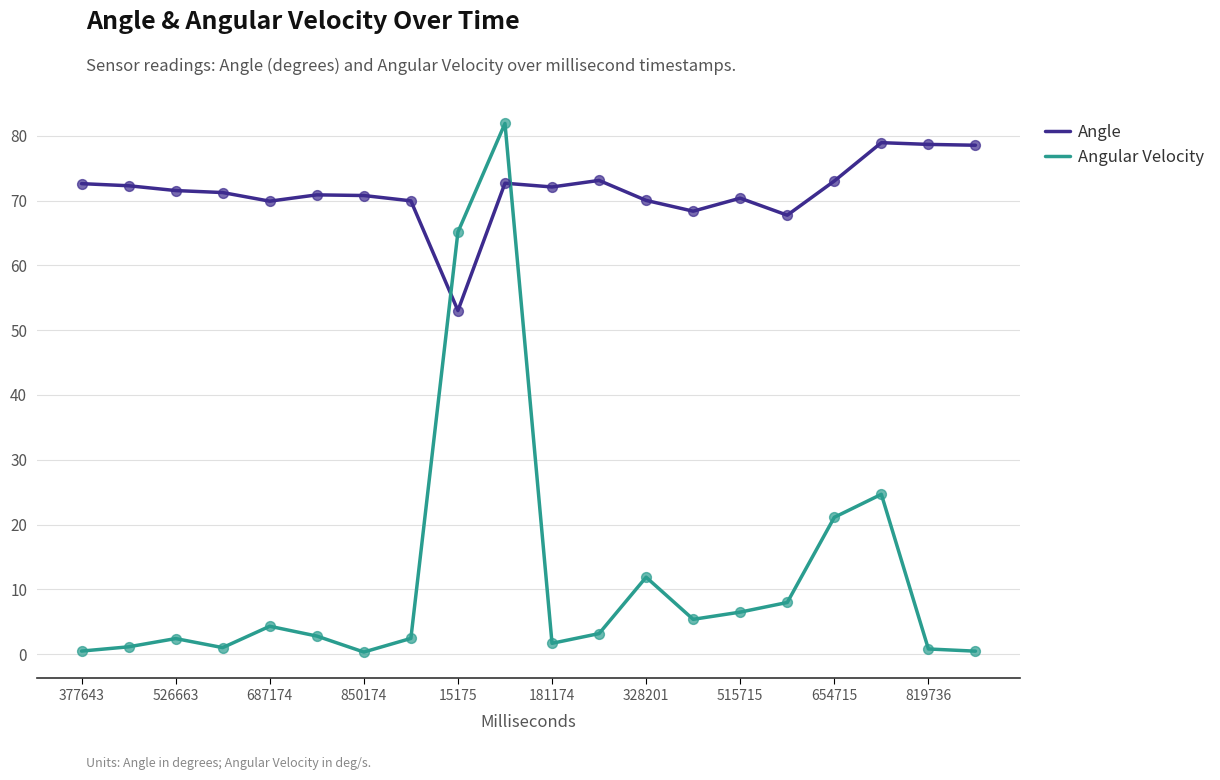

At how many categories does at least one series exceed 67?

19